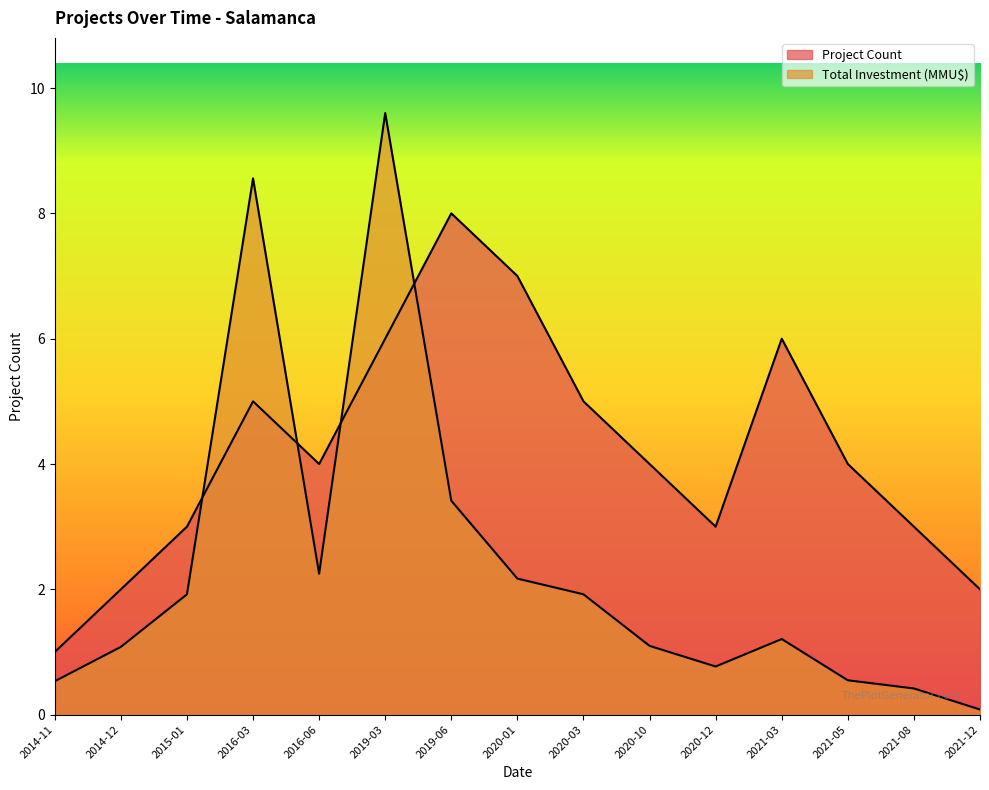

At how many categories does at least one series exceed 2?

12